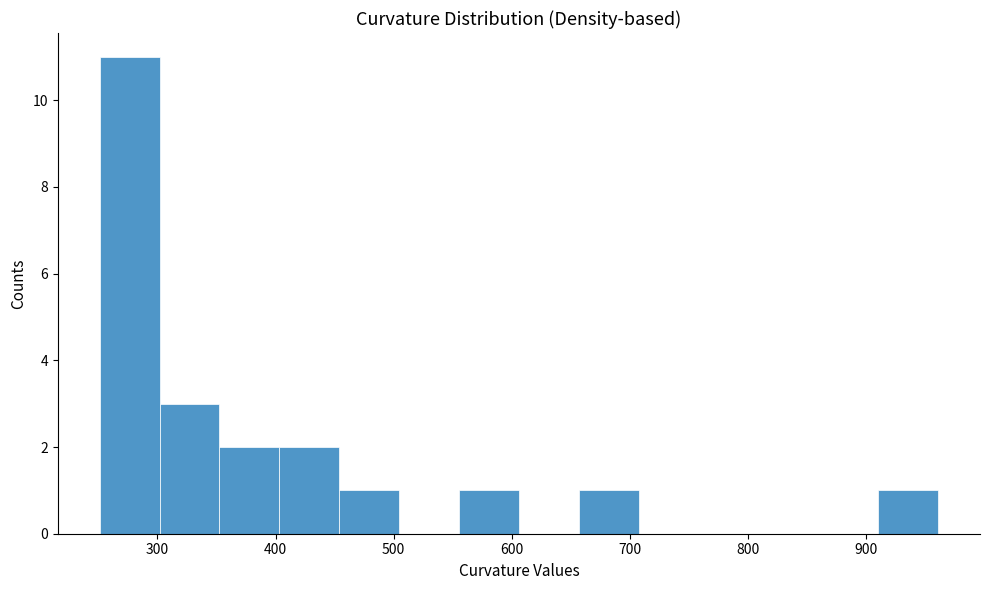

Reading left to right, transcribe this chart: for each bar, give the range it covers on the x-axis and its height. Neither the bar edges nor the heights are printed on the chart, so give them approximately, as read against the axes.

250 to 300: 11
300 to 350: 3
350 to 400: 2
400 to 450: 2
450 to 500: 1
500 to 560: 0
560 to 610: 1
610 to 660: 0
660 to 710: 1
710 to 760: 0
760 to 810: 0
810 to 860: 0
860 to 910: 0
910 to 960: 1